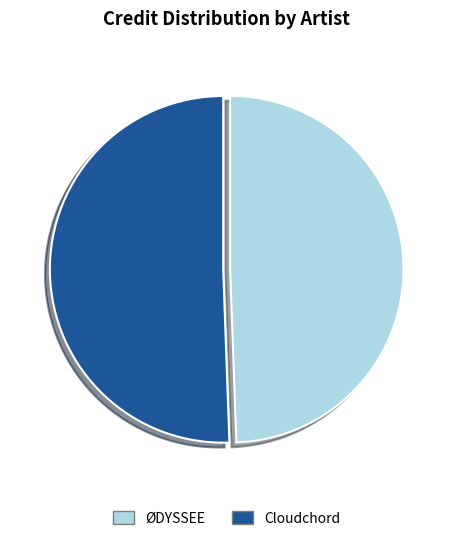

How many segments does this pie chart have?

2